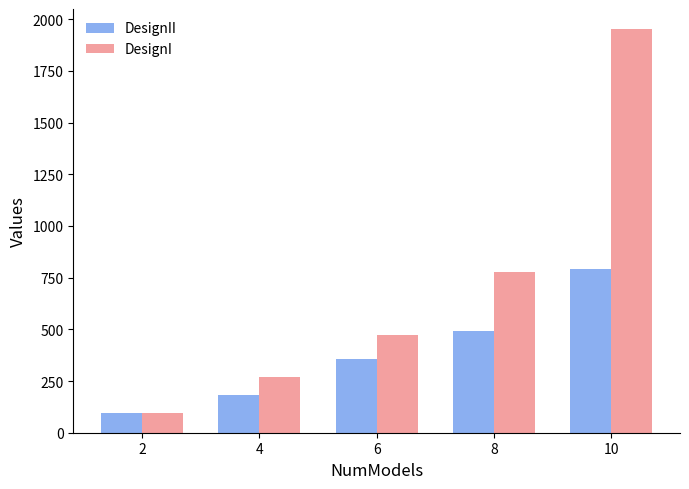

How many bars are there in each group?

2